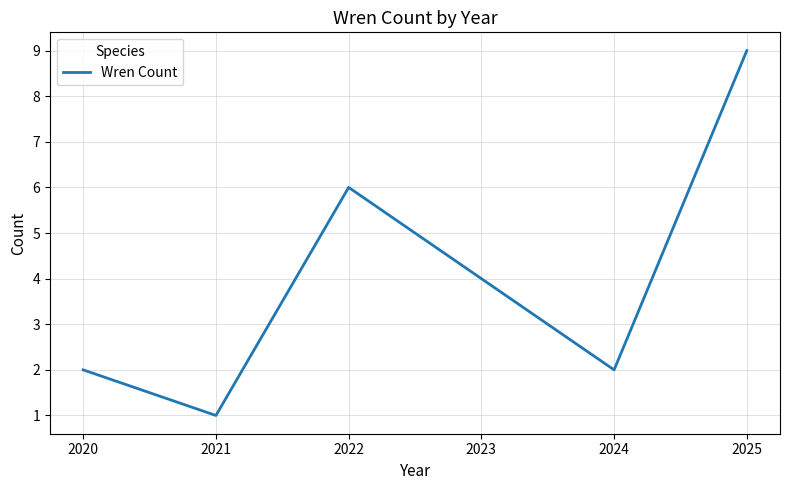

What is the ratio of the value at 2020 to the value at 2023?

0.5